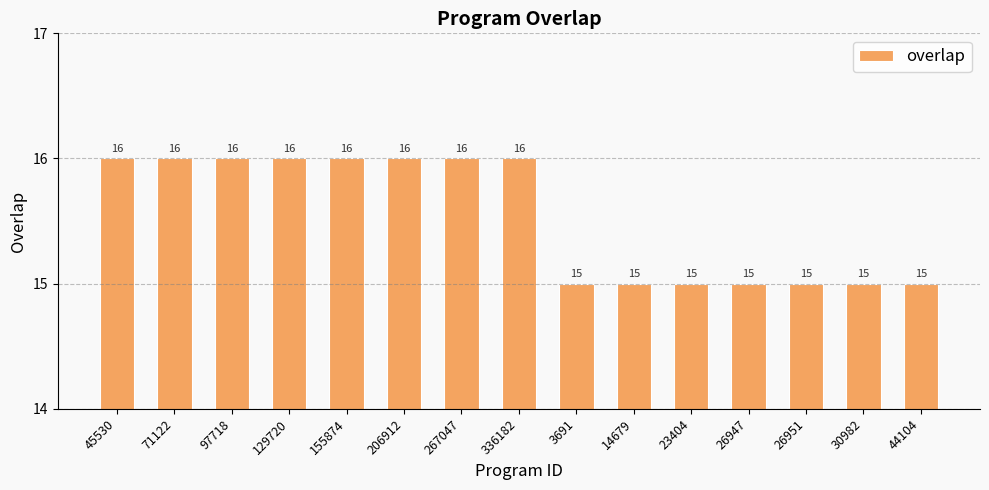

What is the change in value from 155874 to 3691?

-1